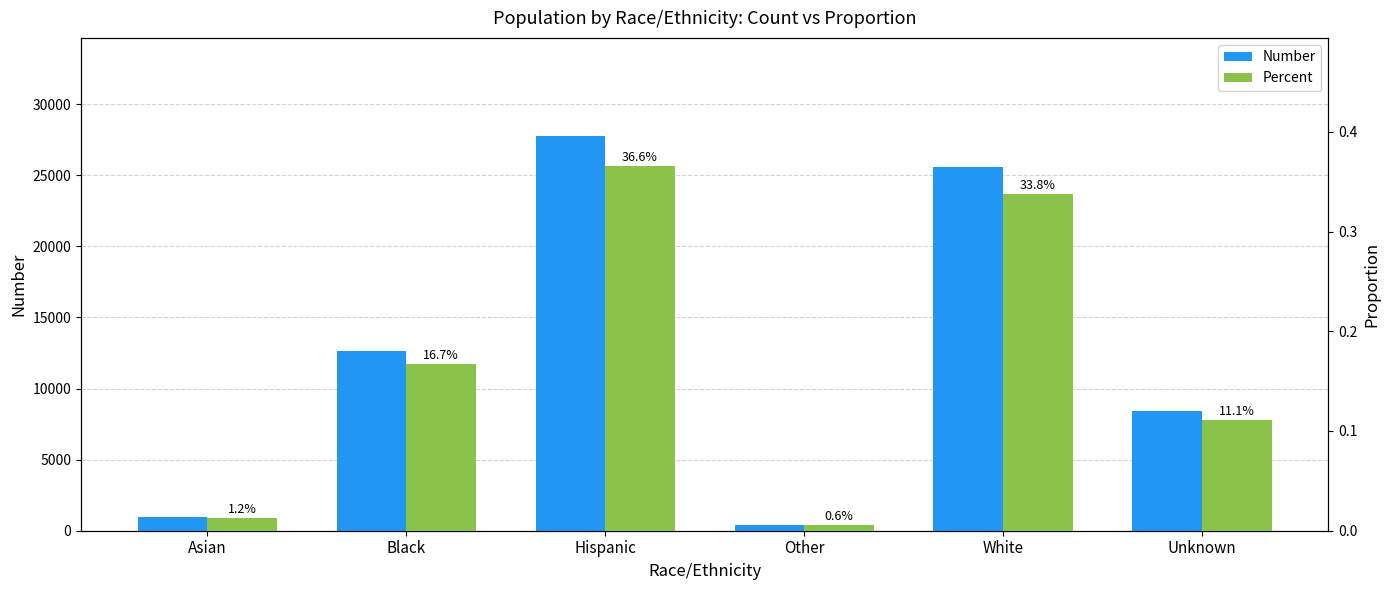

The value of Percent at White is 0.2. True or false?

False